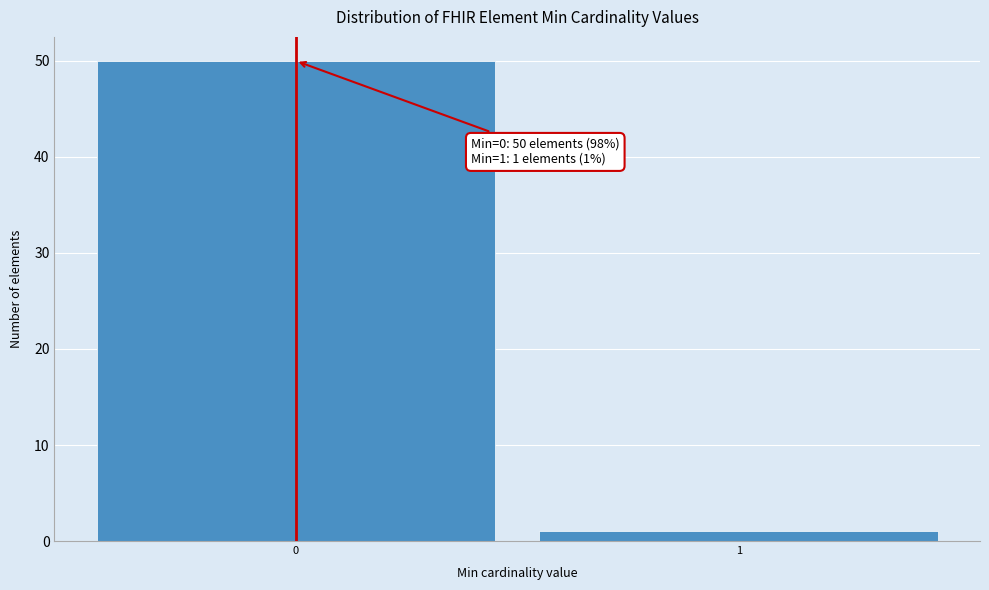

Reading left to right, extract all data points from this chart.

50	1